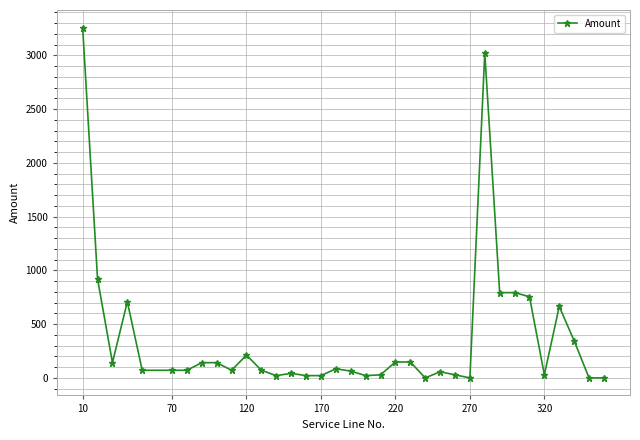

What is the difference between the maximum and minimum values?

3258.6